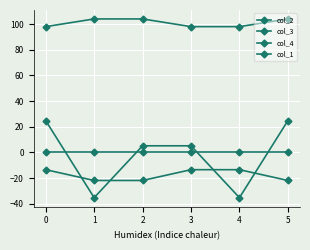

True or false: col_4 has a value of 151.9 at 2.

False